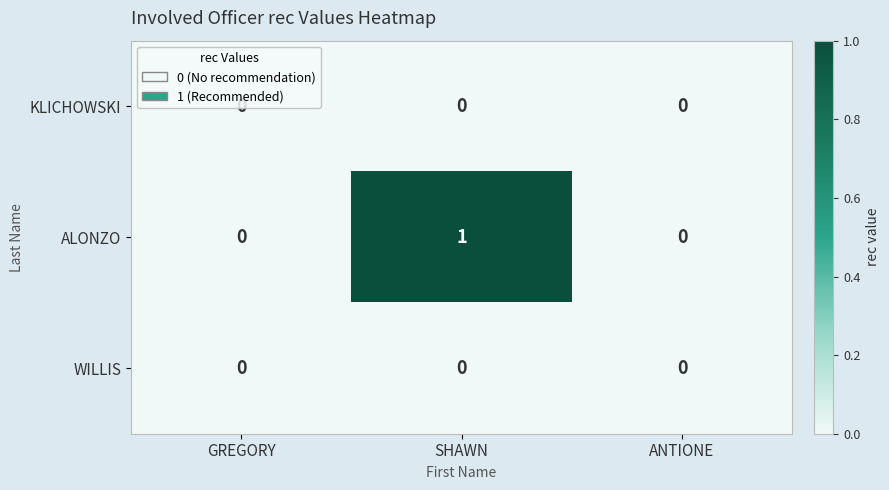

At which category is the sum across all series the highest?

SHAWN